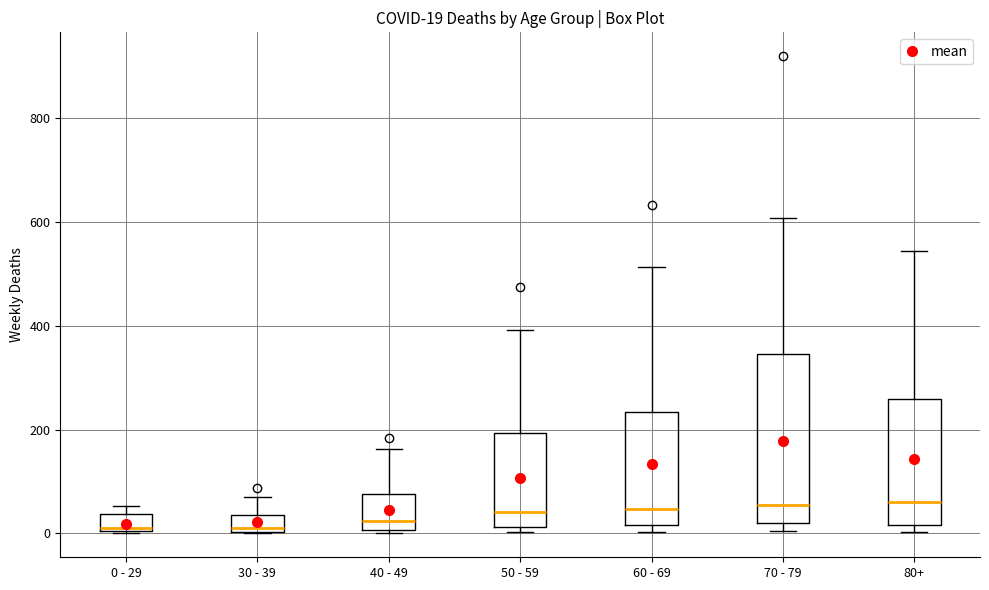

Which box is the tallest, from its lower edge to its upper edge?

70 - 79